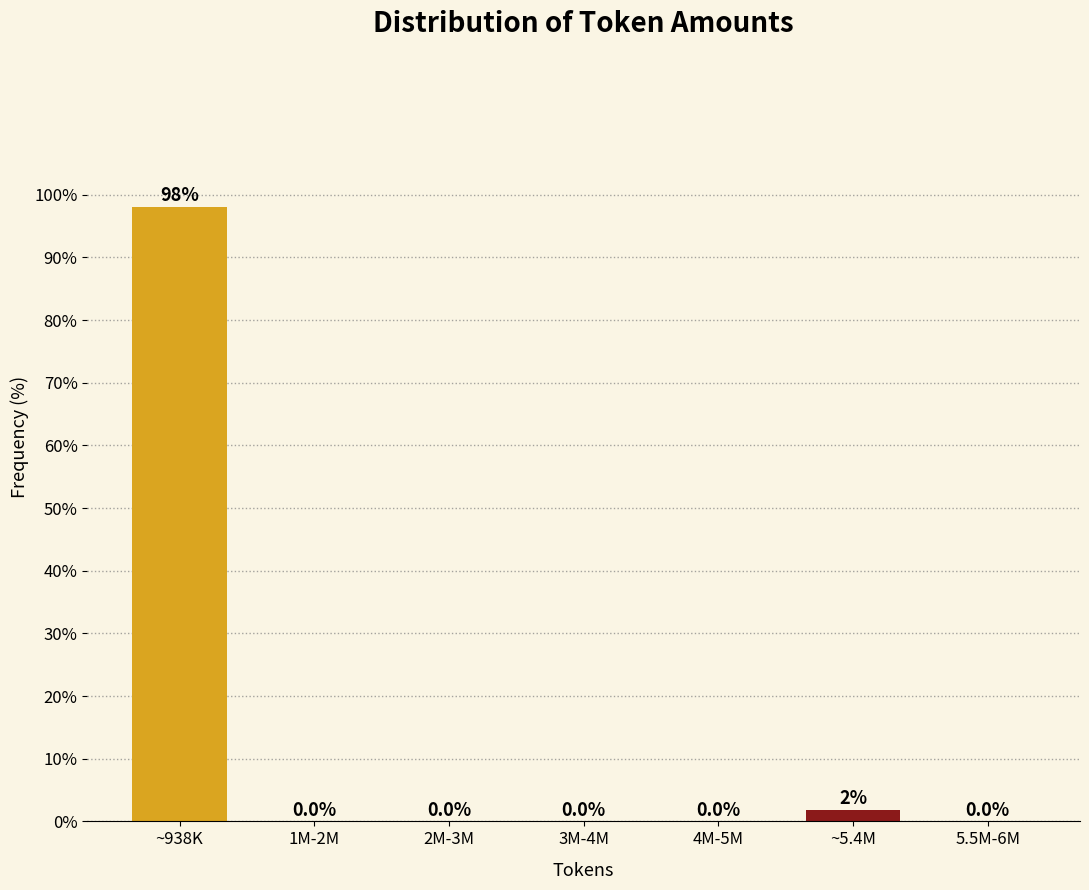

The value at 5.5M-6M is 0.0. True or false?

True